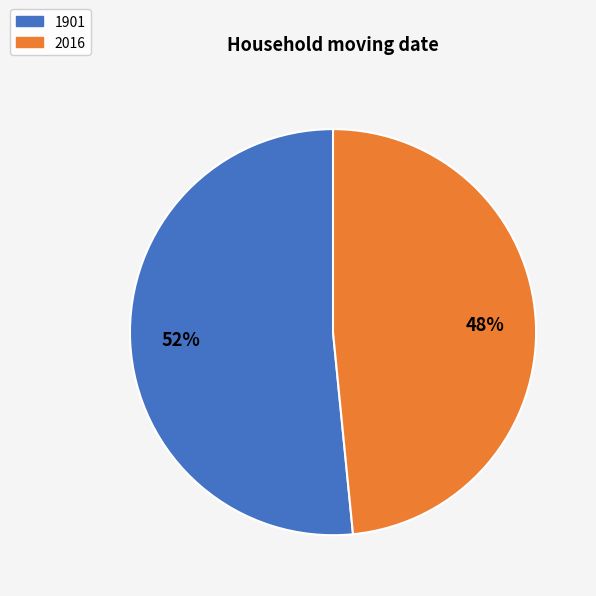

Is it true that 2016 is 39% of the pie?

False